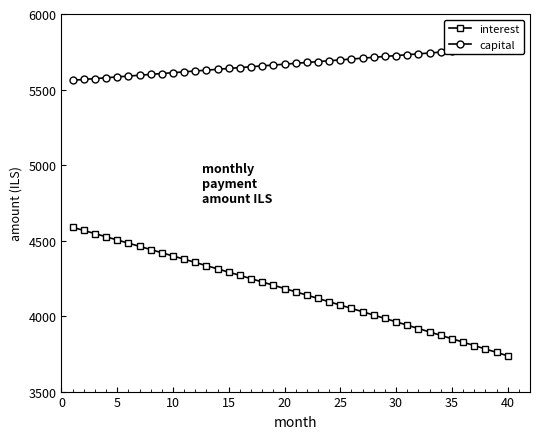

The value of interest at 40 is 3736.7. True or false?

True